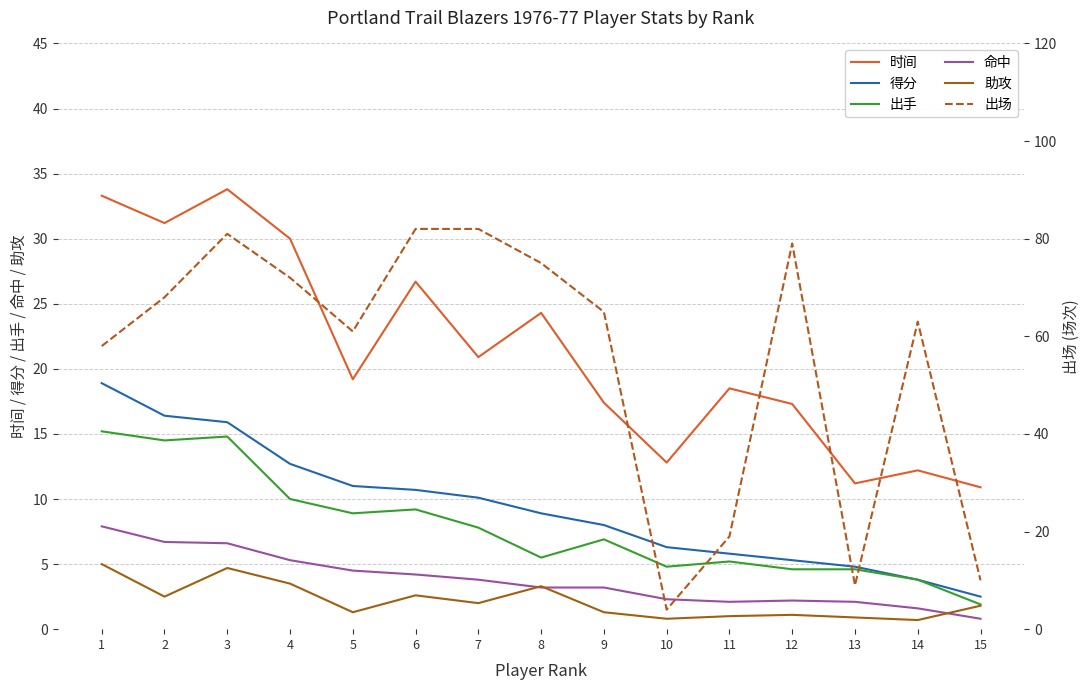

What is the sum of the 出手 values at 15 and 1?

17.1